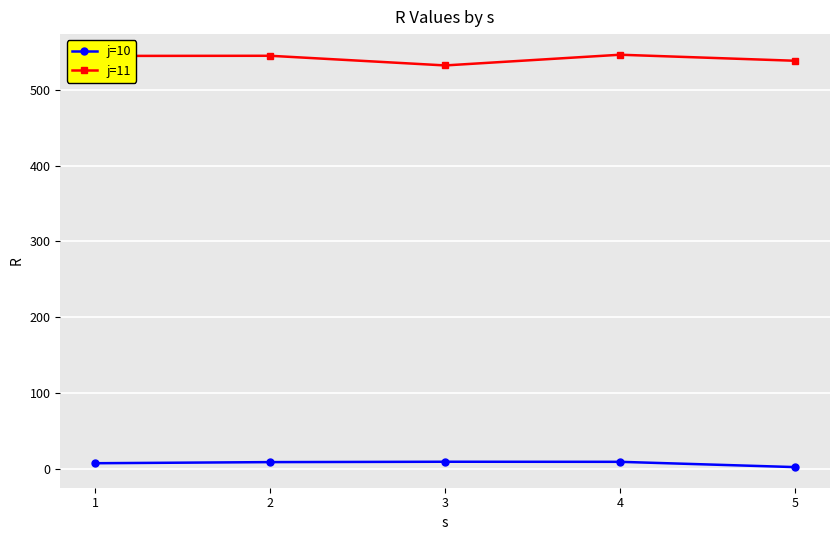

True or false: j=10 has more than 0 points higher than both neighbors.

True